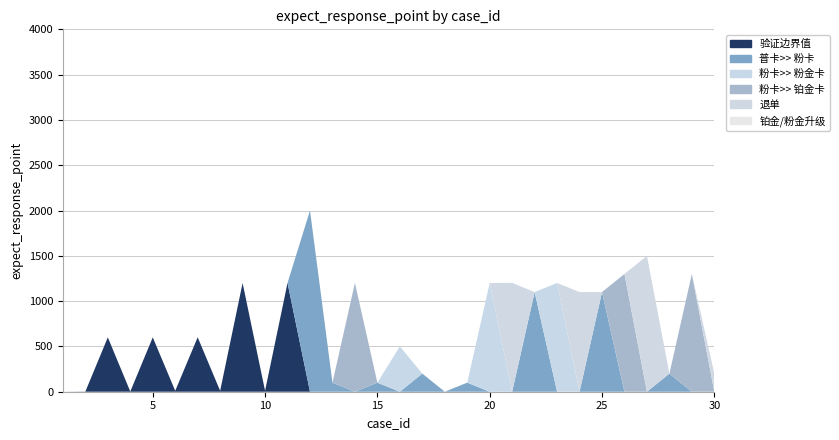

Reading left to right, list all the values displayed in this chart.

验证边界值: 1=0	2=2	3=600	4=2	5=600	6=10	7=601	8=10	9=1200	10=10	11=1201	12=0	13=0	14=0	15=0	16=0	17=0	18=0	19=0	20=0	21=0	22=0	23=0	24=0	25=0	26=0	27=0	28=0	29=0	30=0
普卡>> 粉卡: 1=0	2=0	3=0	4=0	5=0	6=0	7=0	8=0	9=0	10=0	11=0	12=2000	13=100	14=0	15=100	16=0	17=200	18=0	19=100	20=0	21=0	22=1100	23=0	24=0	25=1100	26=0	27=0	28=200	29=0	30=0
粉卡>> 粉金卡: 1=0	2=0	3=0	4=0	5=0	6=0	7=0	8=0	9=0	10=0	11=0	12=0	13=0	14=0	15=0	16=501	17=0	18=0	19=0	20=1200	21=0	22=0	23=1200	24=0	25=0	26=0	27=0	28=0	29=0	30=0
粉卡>> 铂金卡: 1=0	2=0	3=0	4=0	5=0	6=0	7=0	8=0	9=0	10=0	11=0	12=0	13=0	14=1201	15=0	16=0	17=0	18=0	19=0	20=0	21=0	22=0	23=0	24=0	25=0	26=1300	27=0	28=0	29=1300	30=0
退单: 1=0	2=0	3=0	4=0	5=0	6=0	7=0	8=0	9=0	10=0	11=0	12=0	13=0	14=0	15=0	16=0	17=0	18=0	19=0	20=0	21=1202	22=0	23=0	24=1100	25=0	26=0	27=1500	28=0	29=0	30=200
铂金/粉金升级: 1=0	2=0	3=0	4=0	5=0	6=0	7=0	8=0	9=0	10=0	11=0	12=0	13=0	14=0	15=0	16=0	17=0	18=0	19=0	20=0	21=0	22=0	23=0	24=0	25=0	26=0	27=0	28=0	29=0	30=0